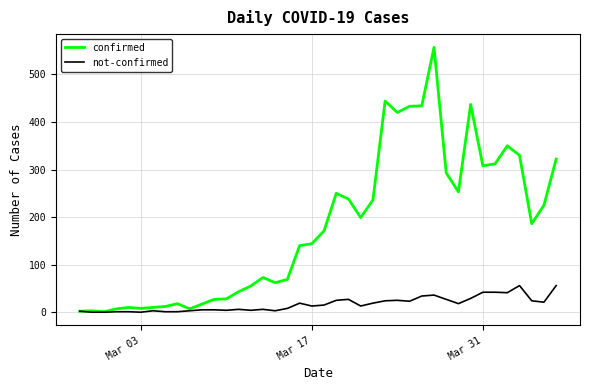

Rank the series by their average value, from highest to lowest.

confirmed, not-confirmed